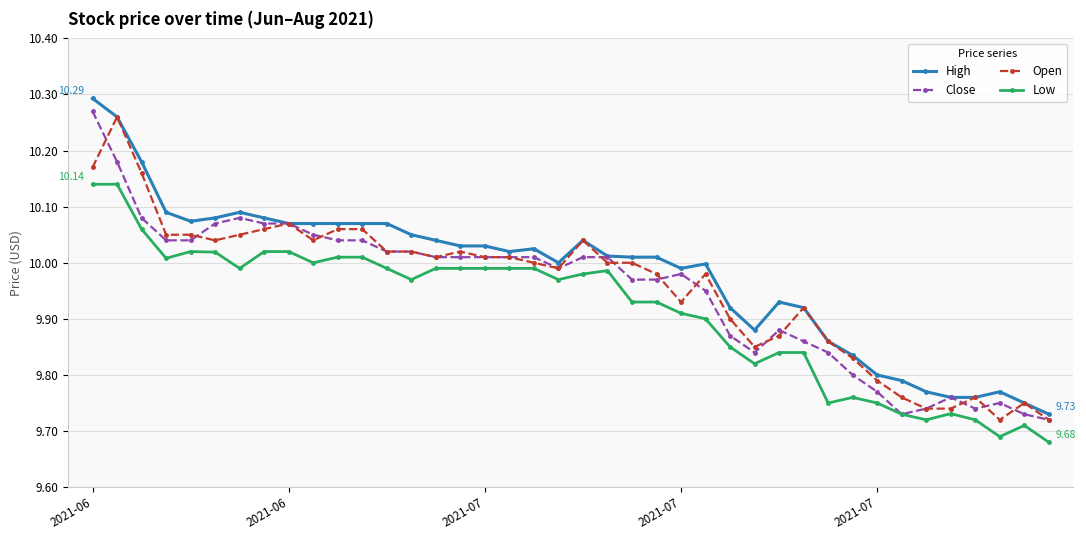

Does the chart display data point markers on the line(s)?

Yes